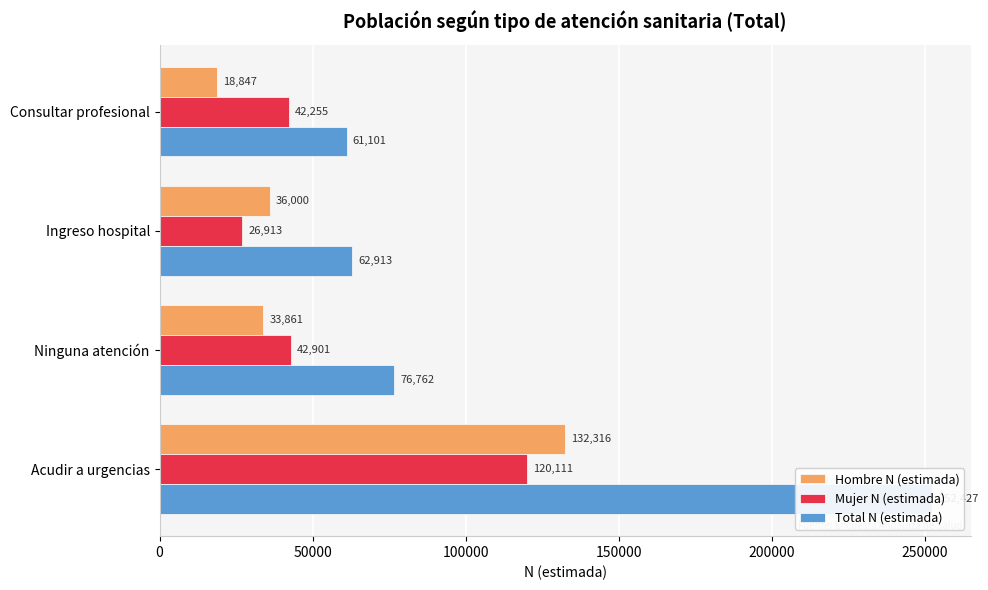

Which series changed the most between Ninguna atención and Acudir a urgencias?

Total N (estimada)